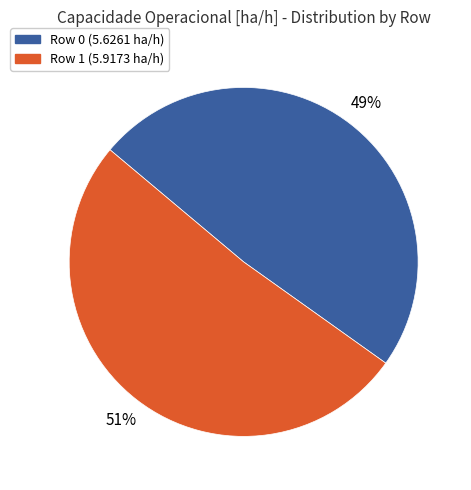

To the nearest percent, what is the combined percentage of Row 0 and Row 1?

100%